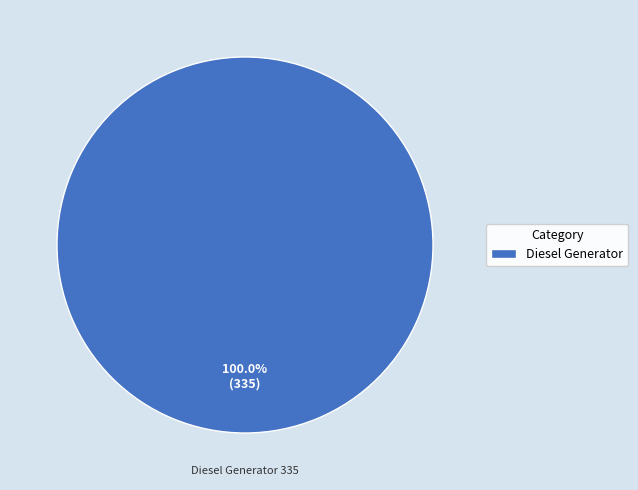

Is there a majority slice in this chart?

Yes